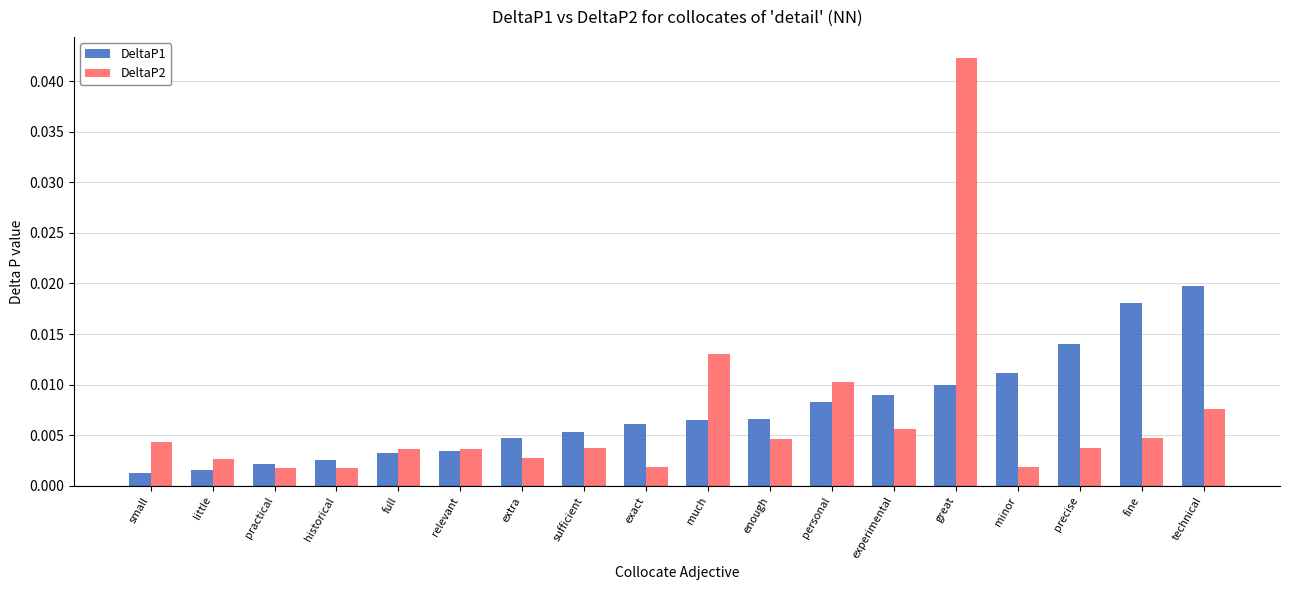

Which series has the largest range (max minus min)?

DeltaP2